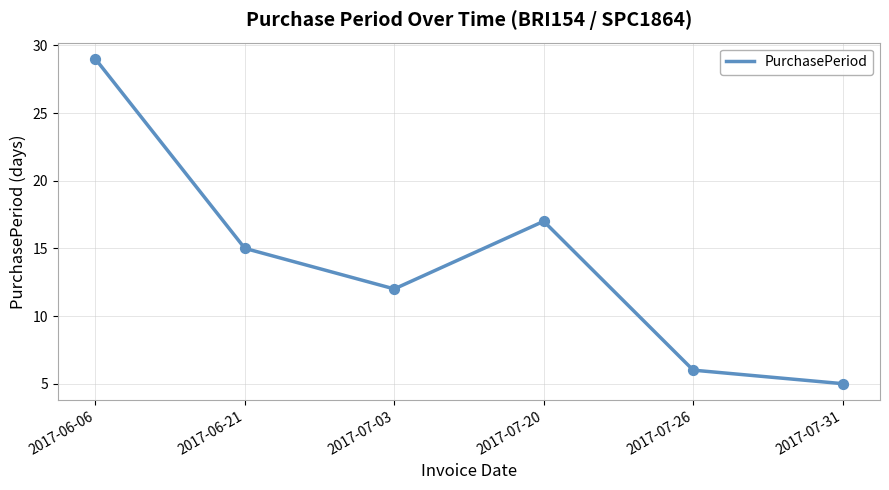

Approximately how many times larger is the value at 2017-06-21 compared to 2017-07-26?

2.5